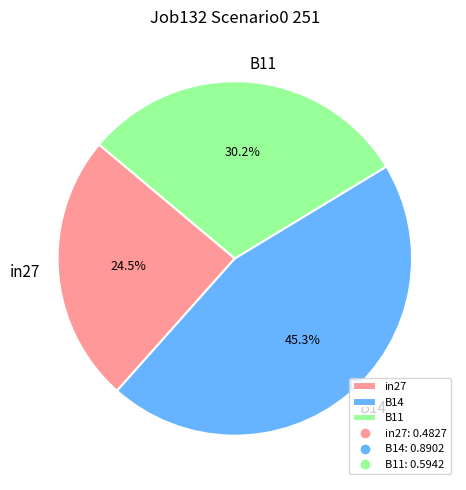

Count the number of slices in the pie.

3